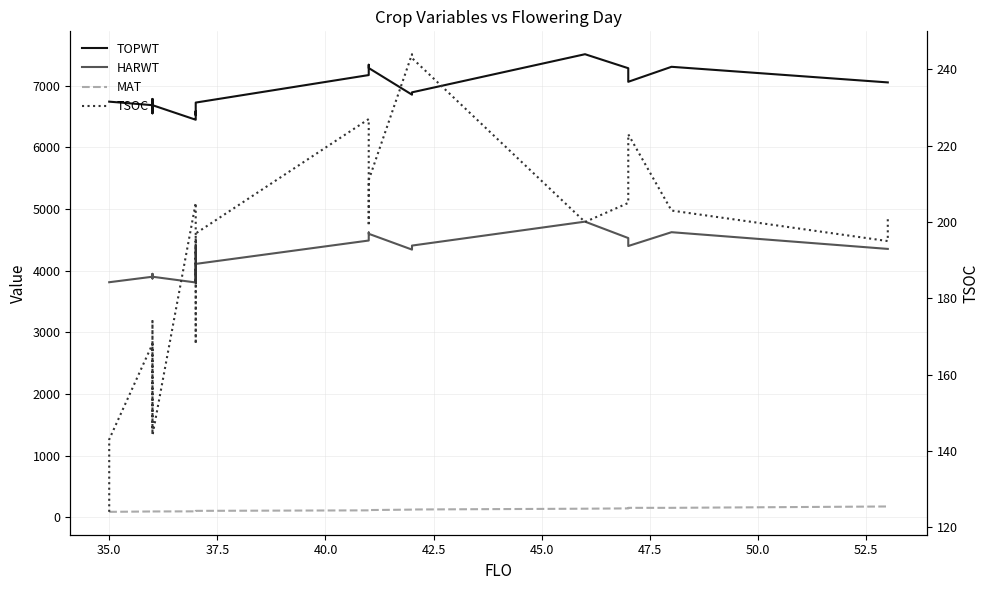

What is the label of the 25th point from the right?

35.0